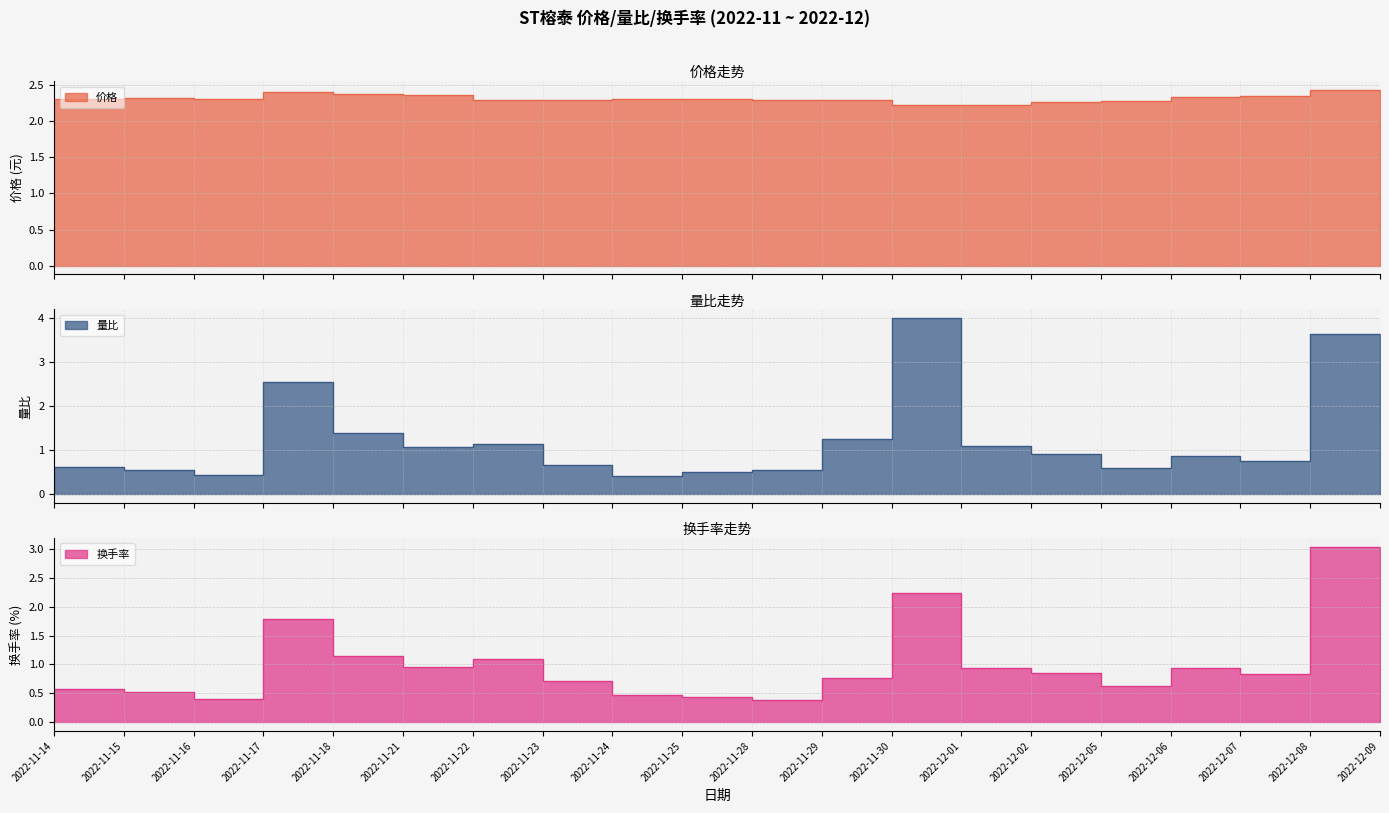

Reading right to left, what are all the values shown in this chart?

价格: 2.4	2.4	2.3	2.3	2.3	2.3	2.2	2.2	2.3	2.3	2.3	2.3	2.3	2.3	2.4	2.4	2.4	2.3	2.3	2.3
量比: 1.6	3.6	0.8	0.9	0.6	0.9	1.1	4.0	1.2	0.5	0.5	0.4	0.7	1.1	1.1	1.4	2.5	0.4	0.6	0.6
换手率: 2.0	3.0	0.8	0.9	0.6	0.8	0.9	2.2	0.8	0.4	0.4	0.5	0.7	1.1	1.0	1.1	1.8	0.4	0.5	0.6